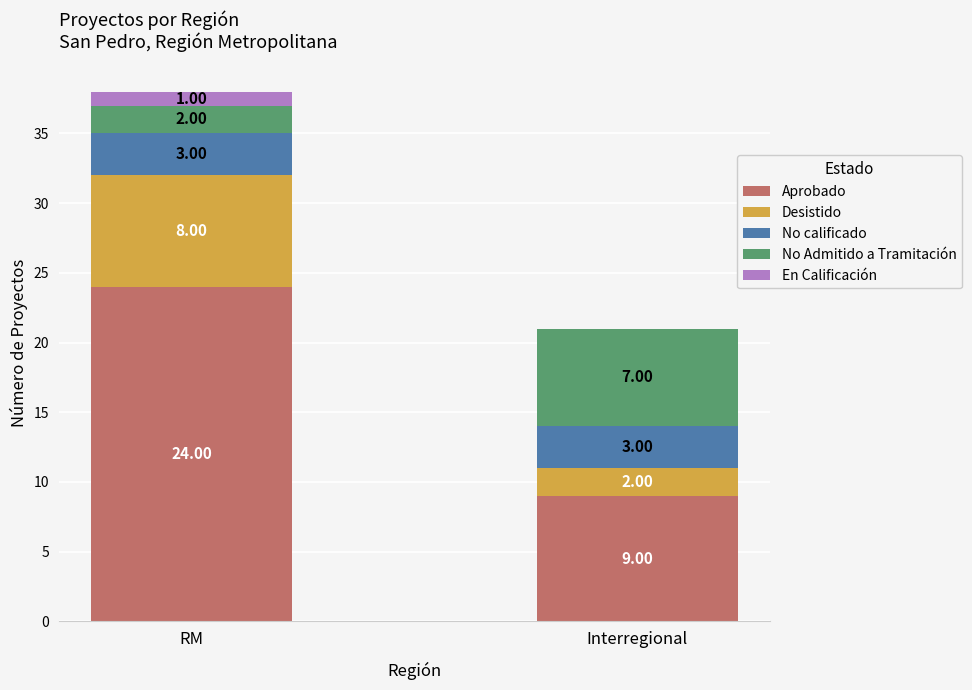

At which label does Aprobado reach its peak?

RM